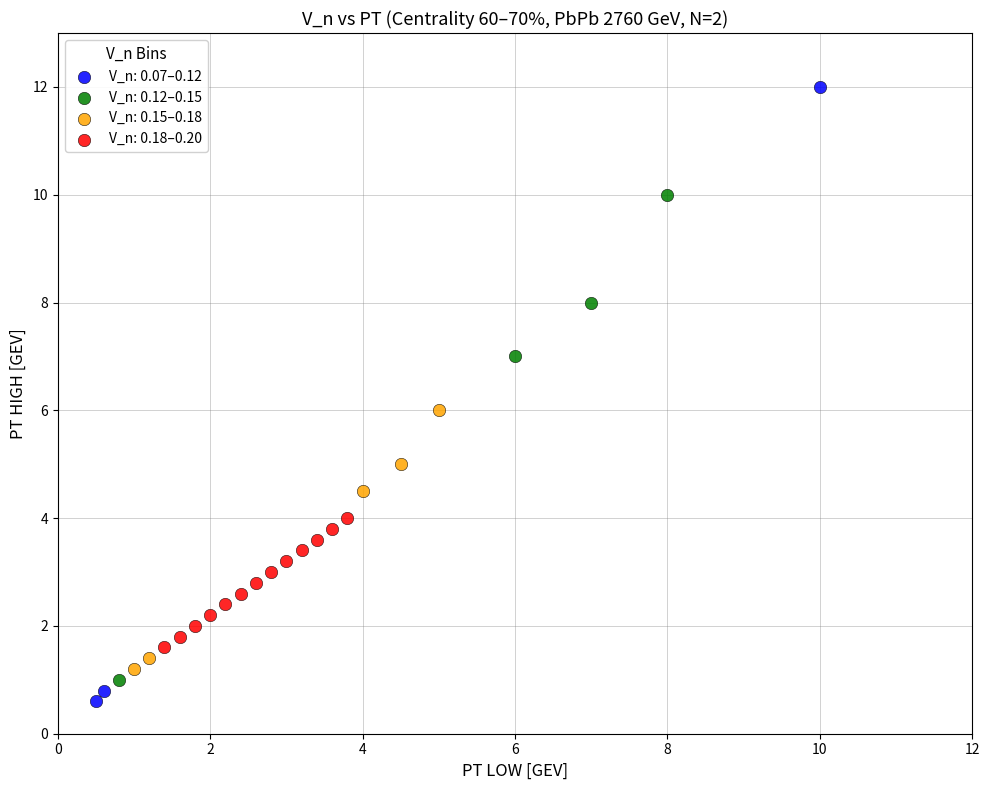

Which series has the largest Y range (max minus min)?

V_n: 0.07–0.12